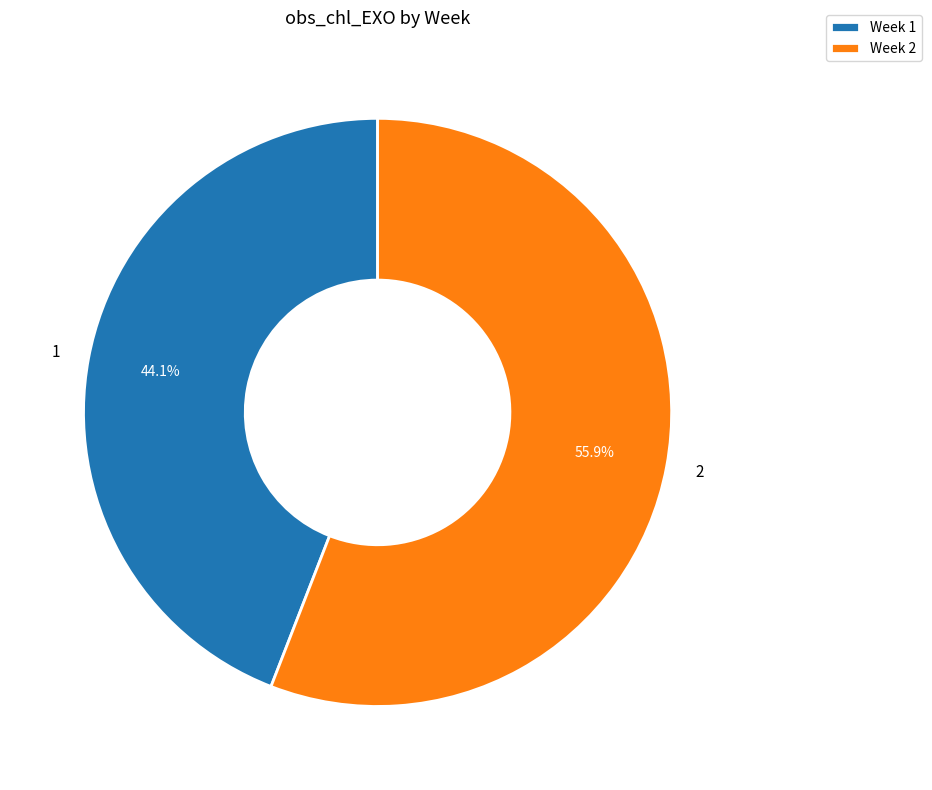

Combined, what portion of the pie is 1 and 2?

100.0%